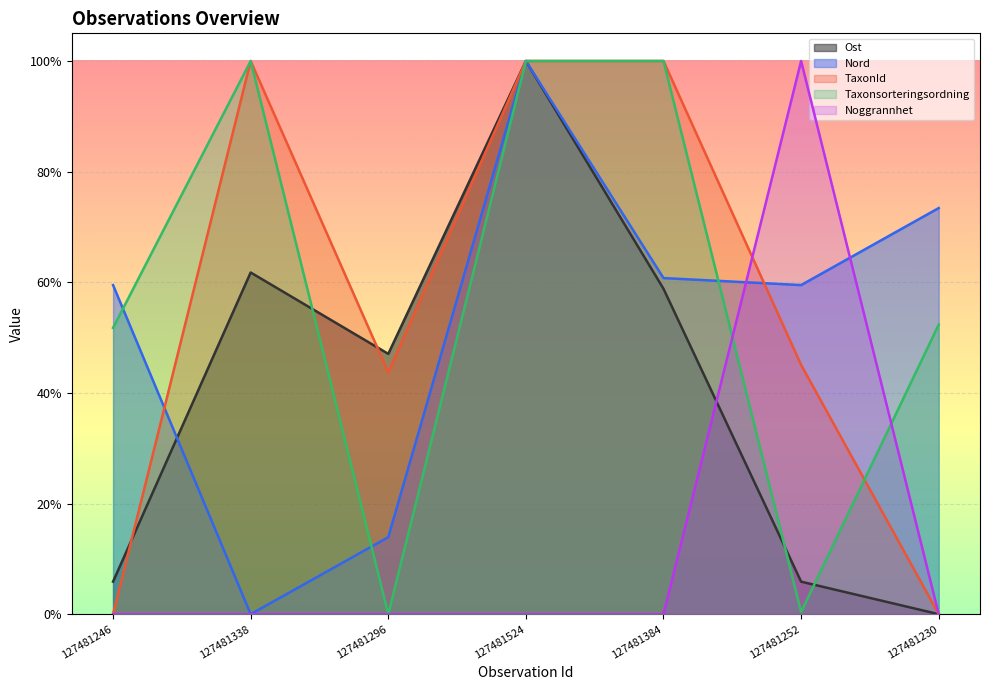

What is the total value across all series at 127481230?

1.3